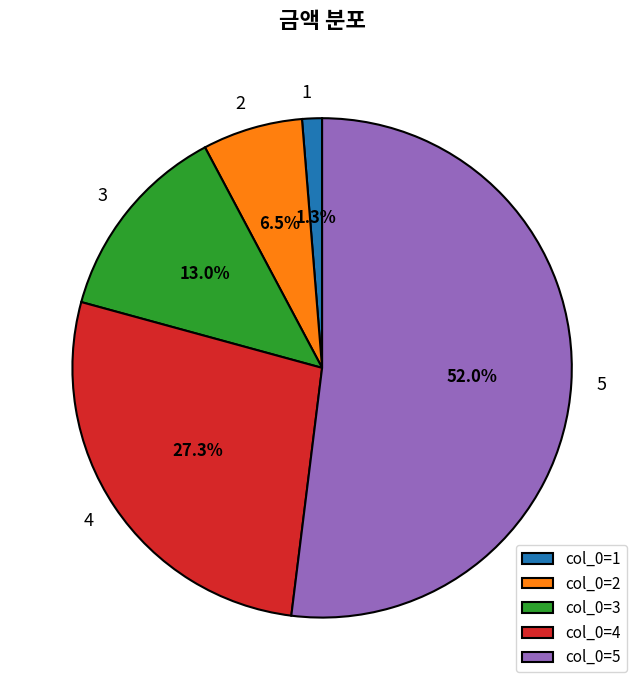

Which category accounts for the majority?

col_0=5